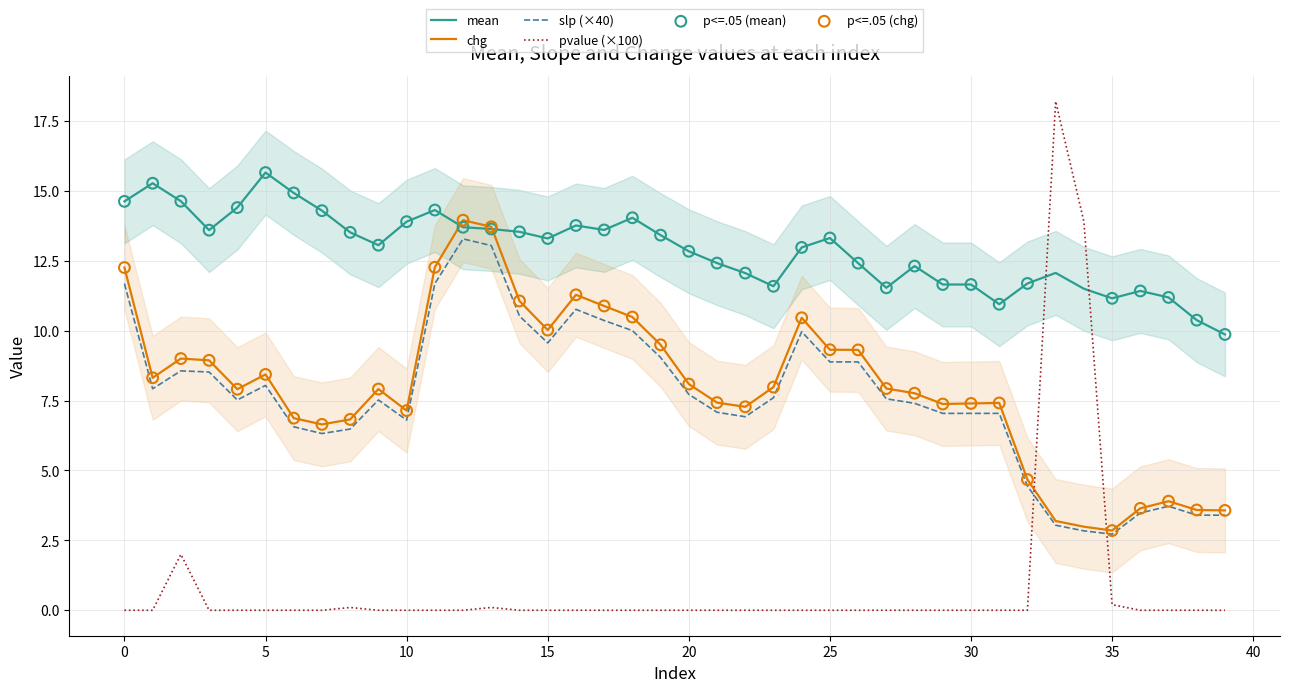

Which series contains the lowest Y value?

pvalue